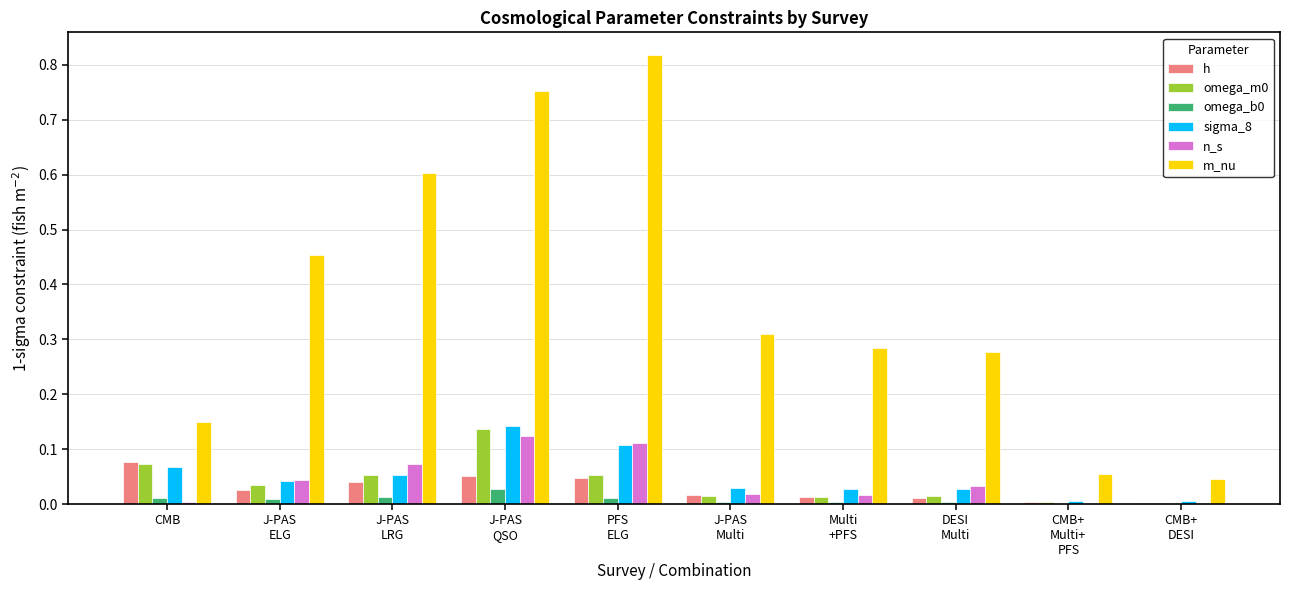

Which series has the largest total across all categories?

m_nu